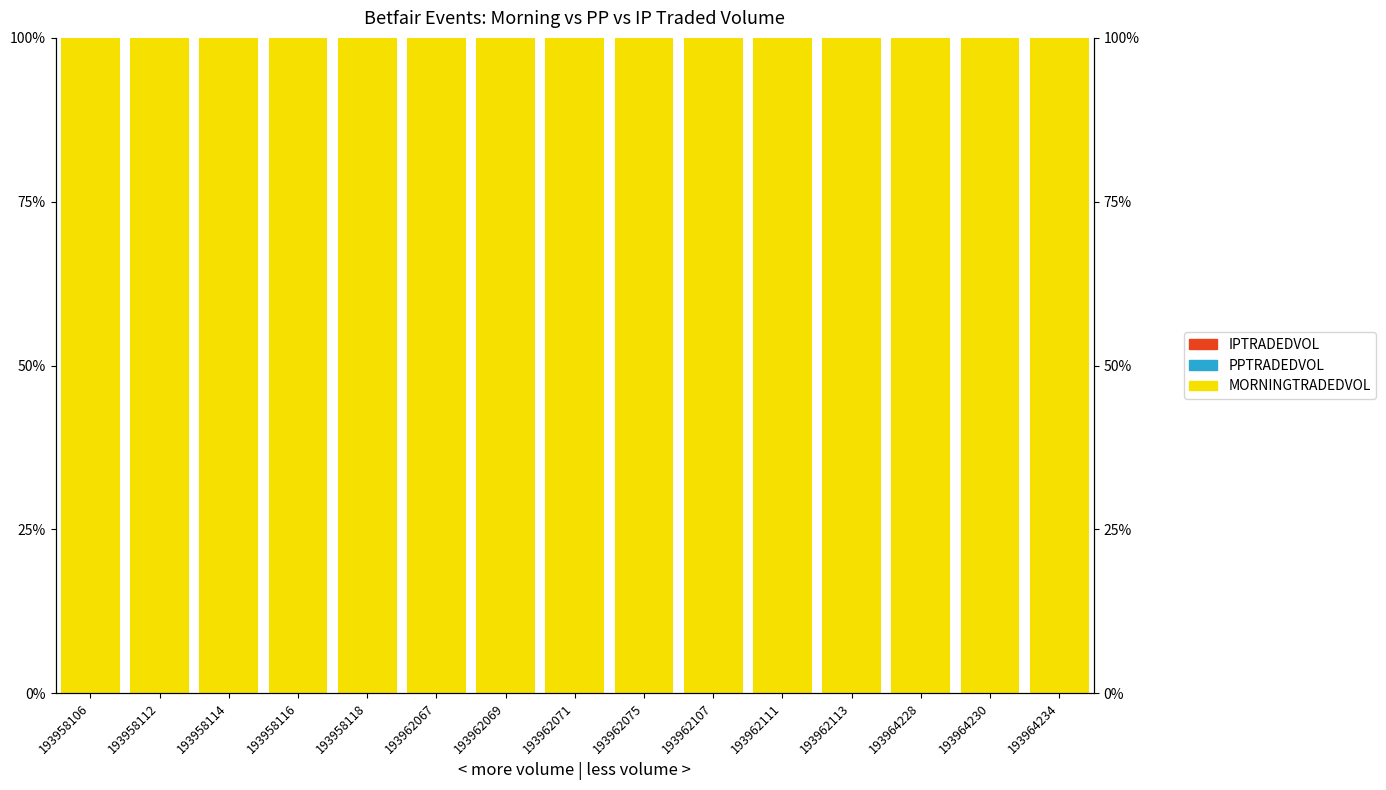

How many distinct data groups are displayed?

3